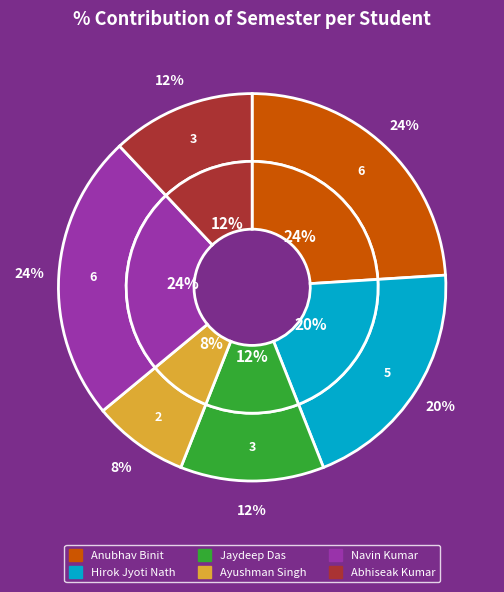

What is the change in value from Ayushman Singh to Abhiseak Kumar?

+1